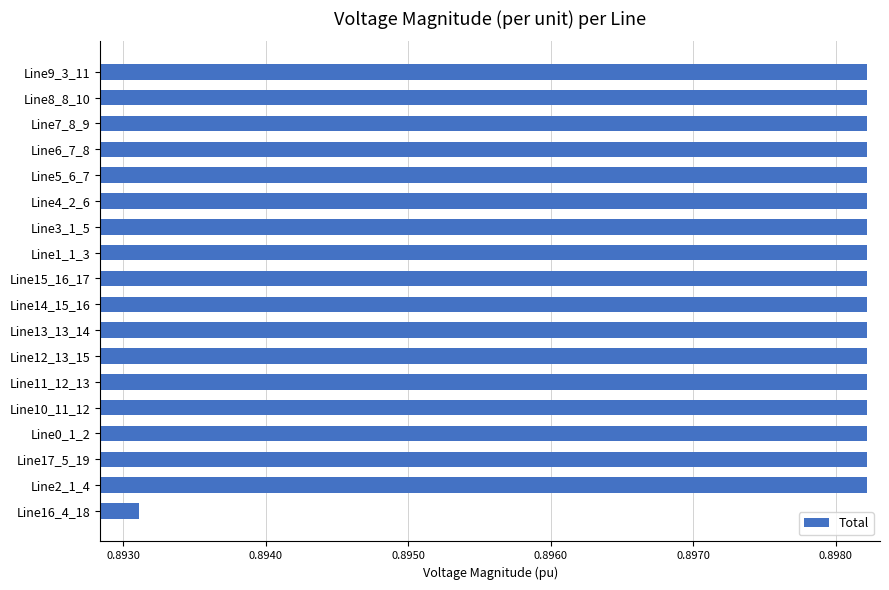

Which category has the lowest value across all series?

Line16_4_18